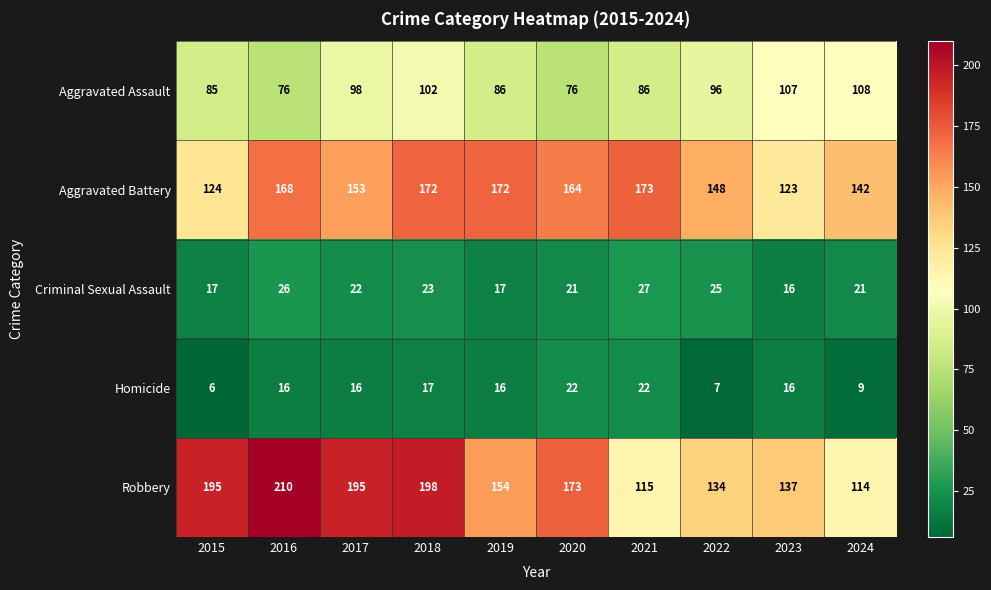

Which series has the widest spread of values?

Robbery